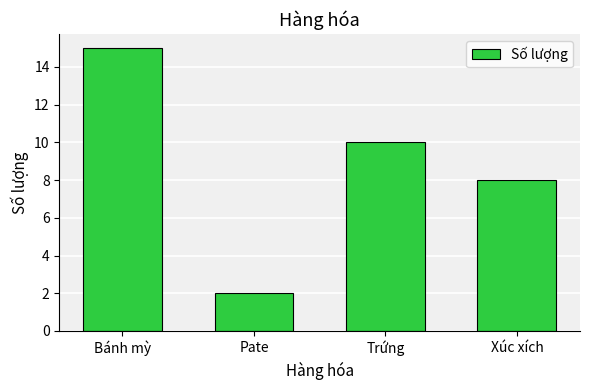

Read the value at Xúc xích, to the nearest 5.

10